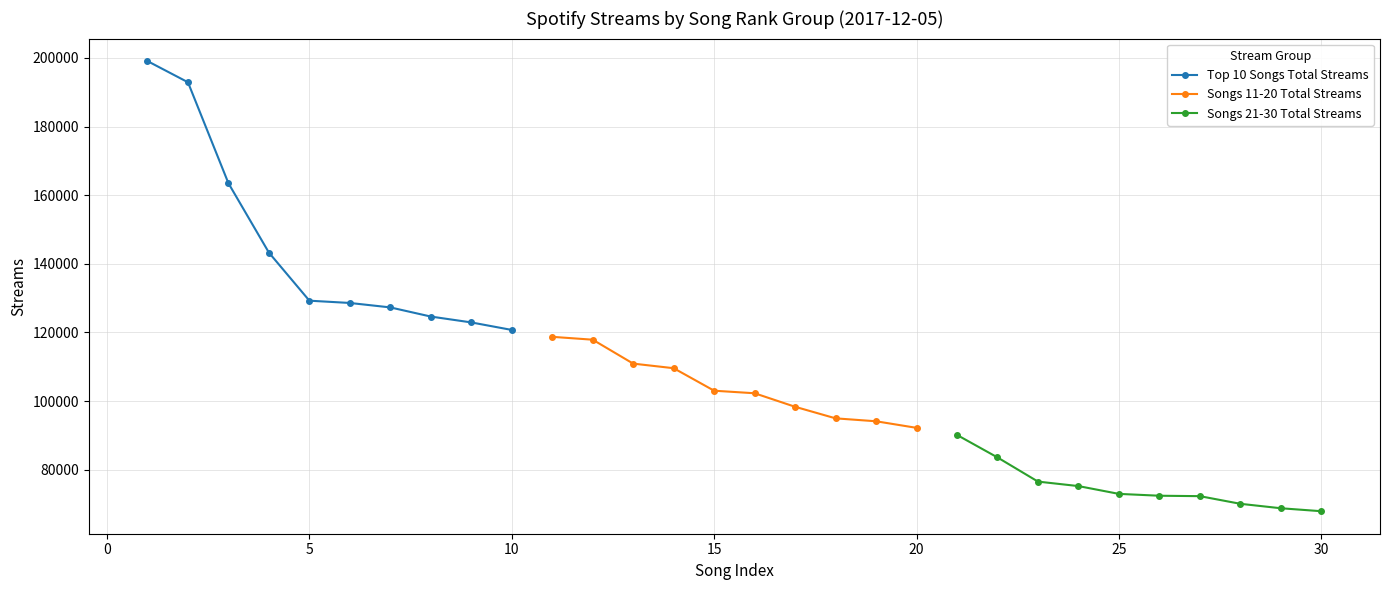

What is the highest value of the Top 10 Songs Total Streams series?

199076